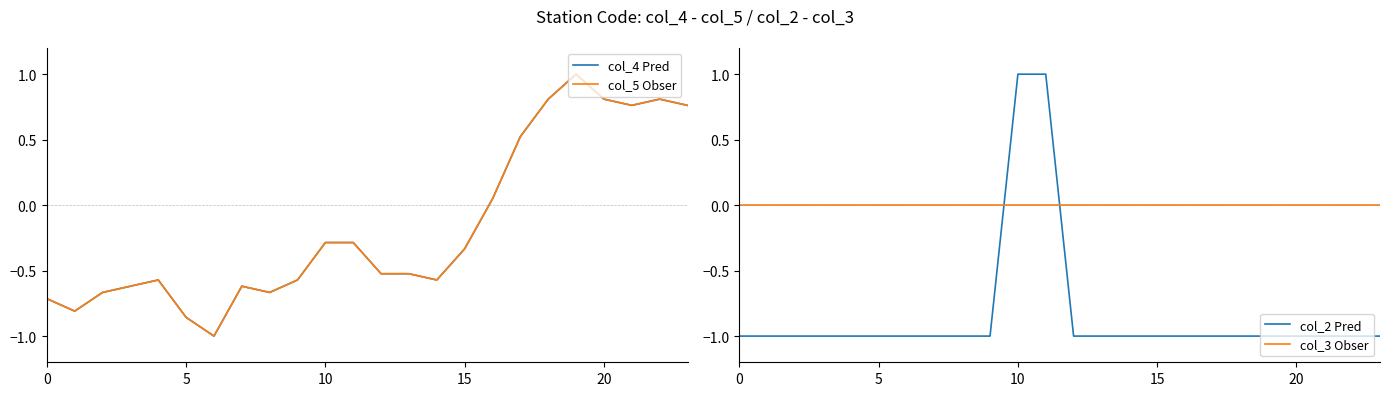

What are all the series names shown in the legend?

col_4 Pred, col_5 Obser, col_2 Pred, col_3 Obser